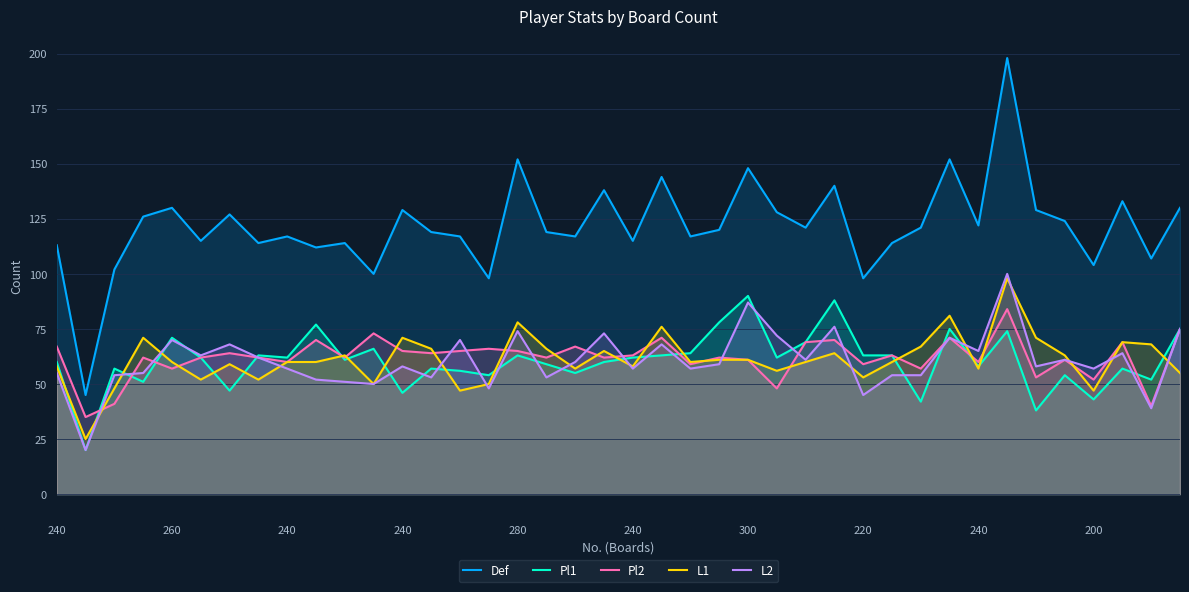

What is the difference between the maximum and second lowest values in the Pl1 series?

52